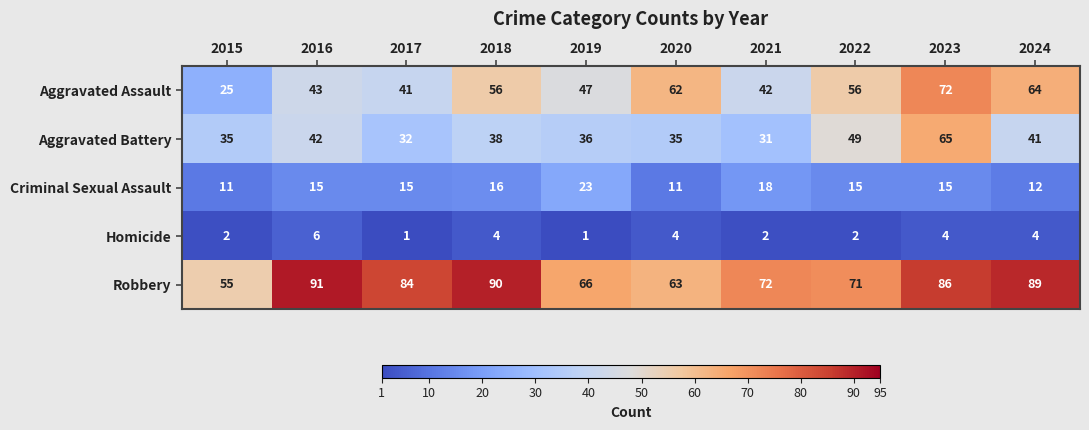

What is the lowest value of the Aggravated Battery series?

31